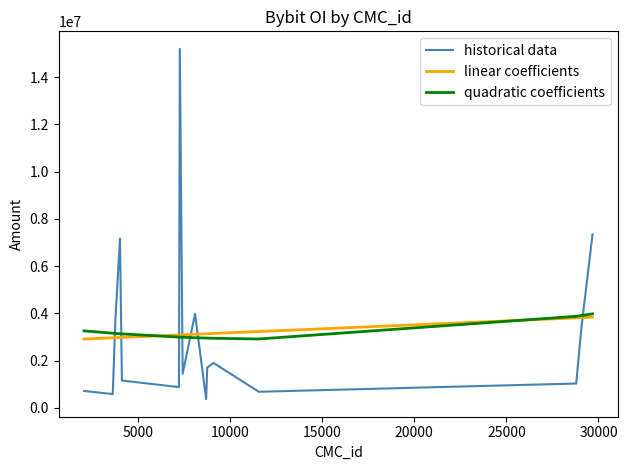

What are all the series names shown in the legend?

historical data, linear coefficients, quadratic coefficients